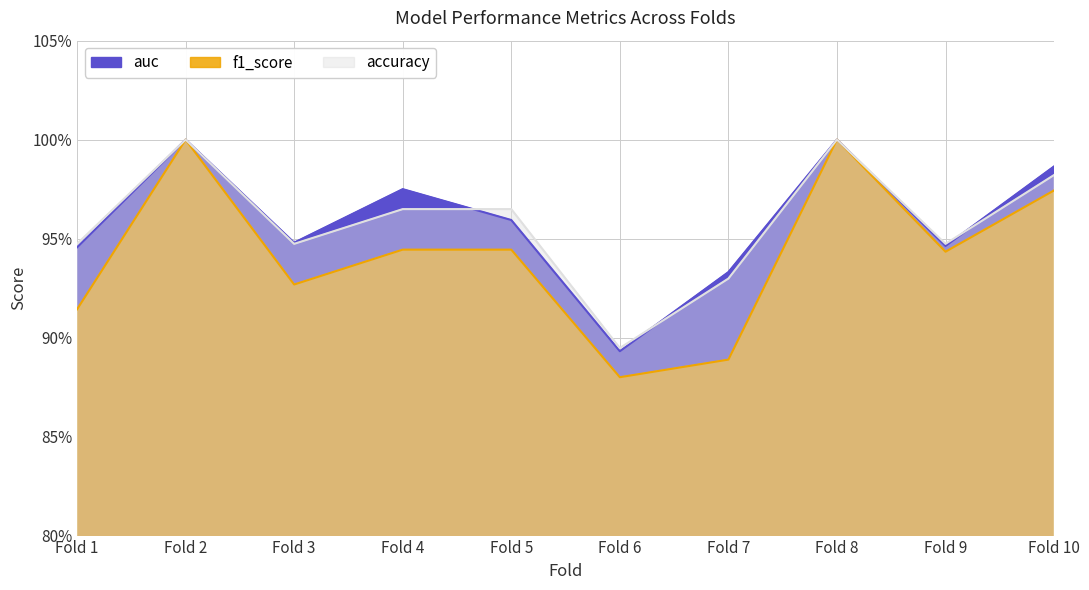

Rank the series by their maximum value, from lowest to highest.

accuracy, f1_score, auc